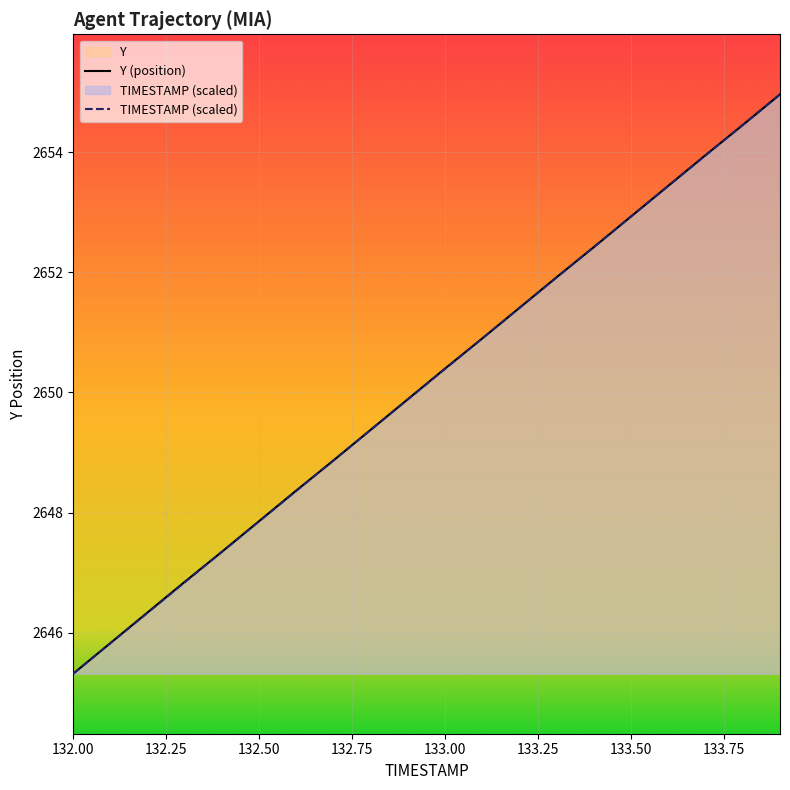

True or false: Y has more than 1 points higher than both neighbors.

False